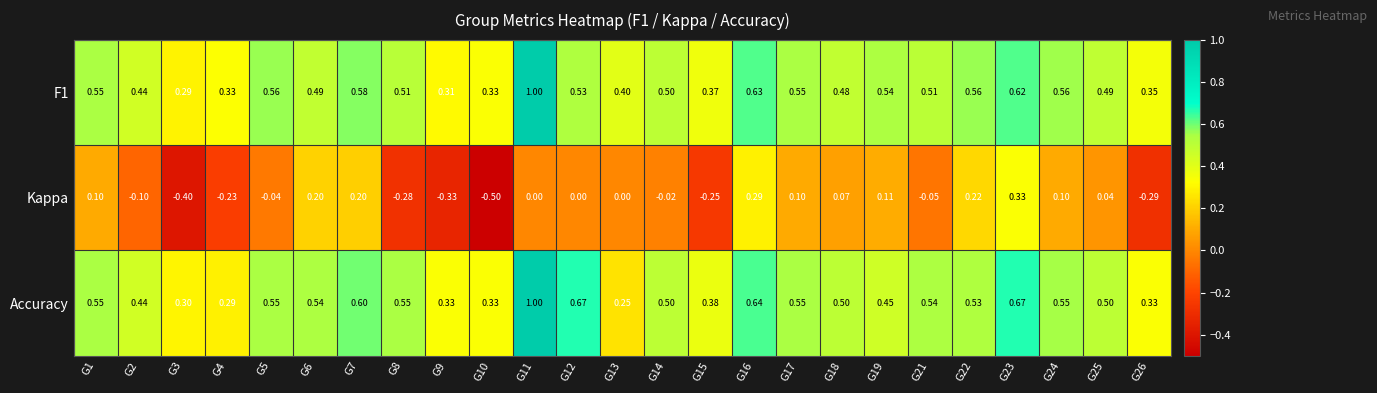

Which series has the widest spread of values?

Kappa